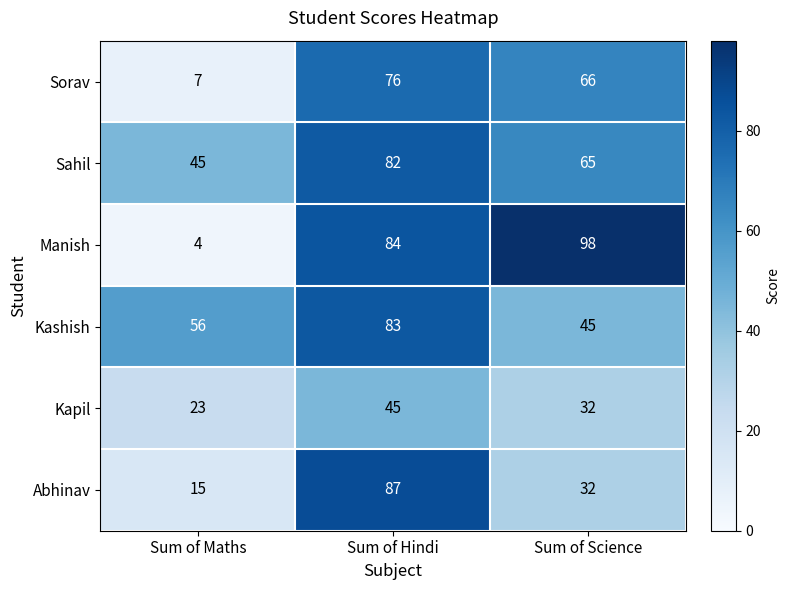

What is the difference between the highest and lowest values at Sum of Maths?

52